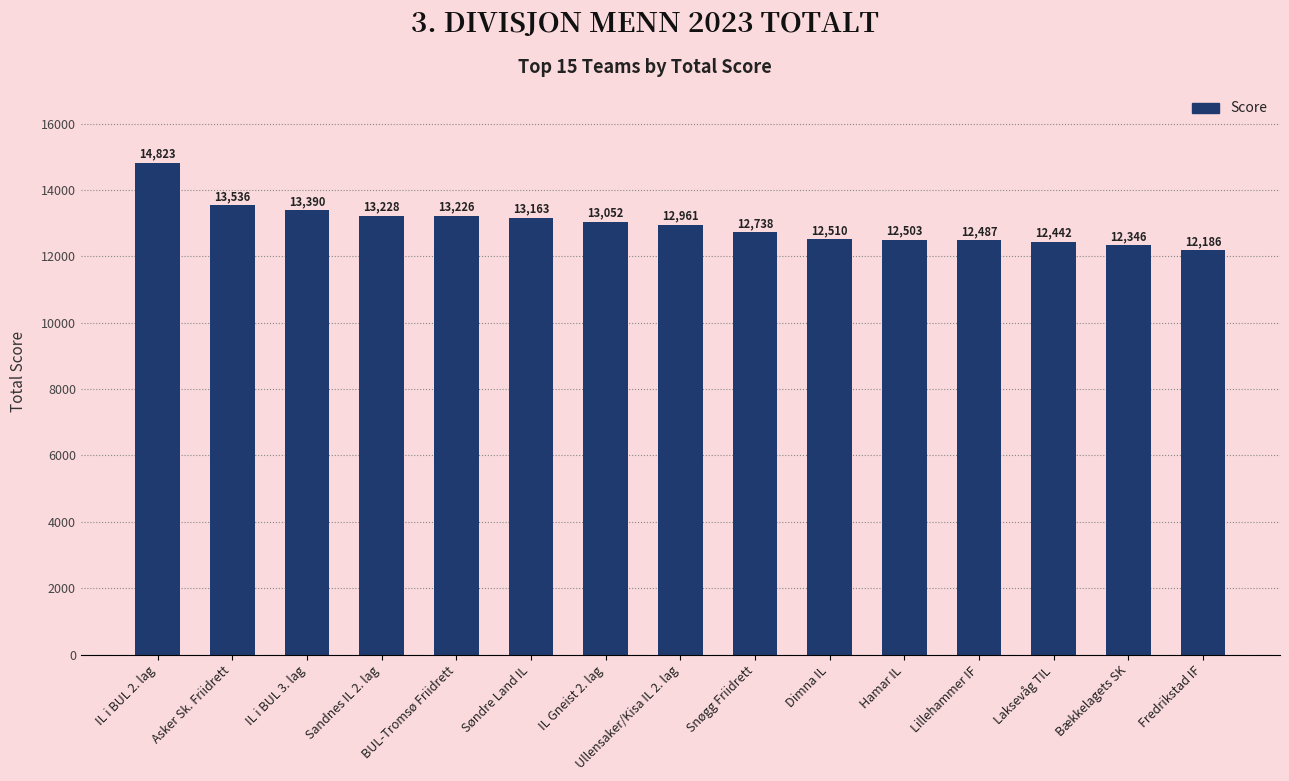

At which label does the data first exceed 12961?

IL i BUL 2. lag